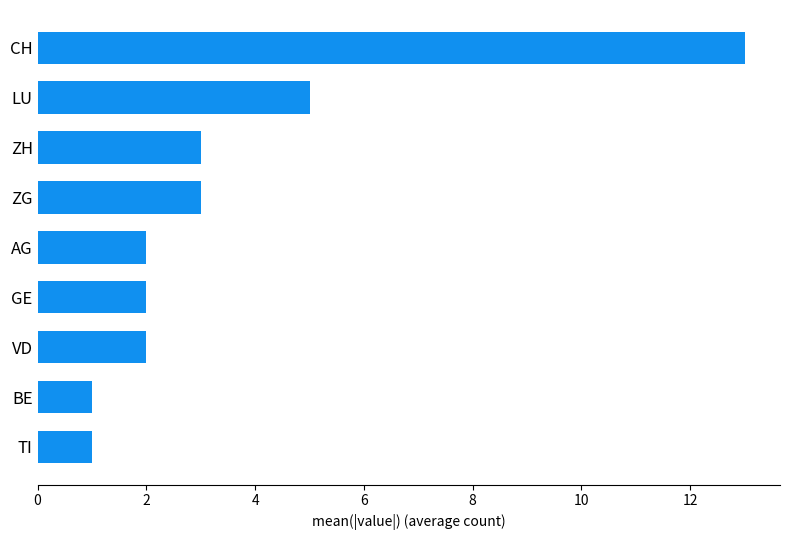

True or false: the data shows 4 at ZH.

False